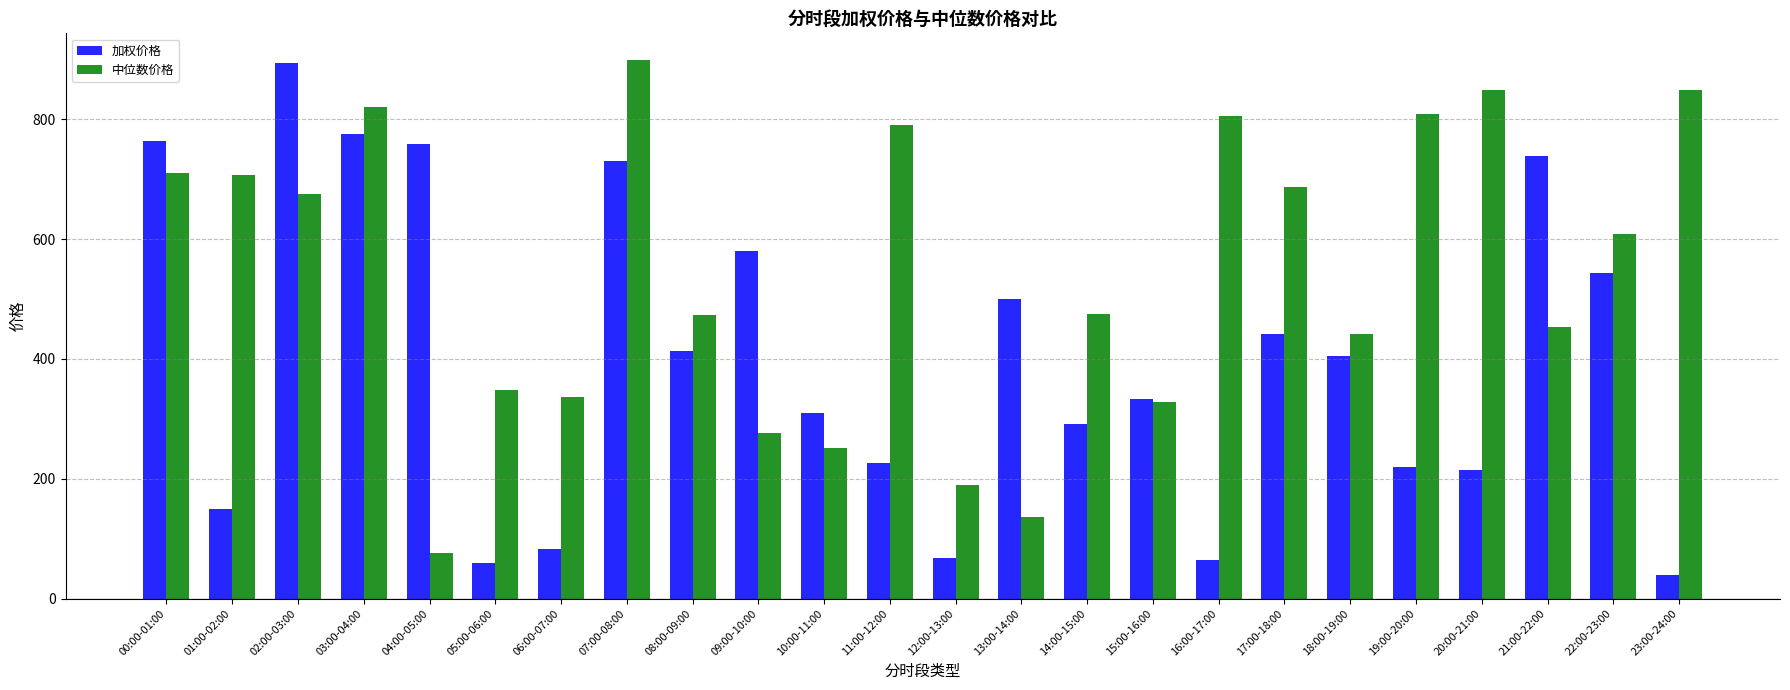

Which series changed the most between 12:00-13:00 and 17:00-18:00?

中位数价格